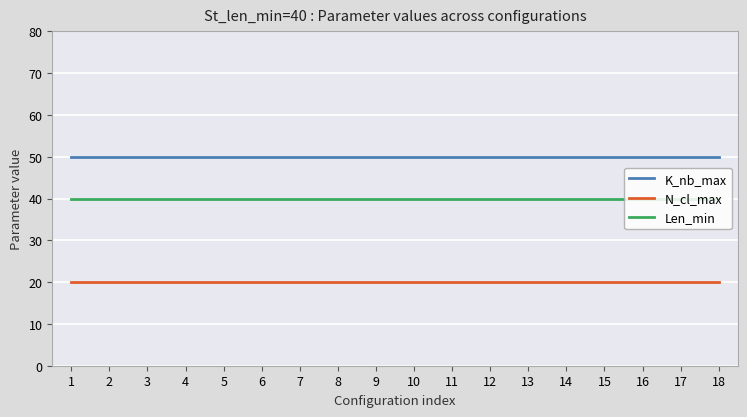

Rank the series by their maximum value, from lowest to highest.

N_cl_max, Len_min, K_nb_max